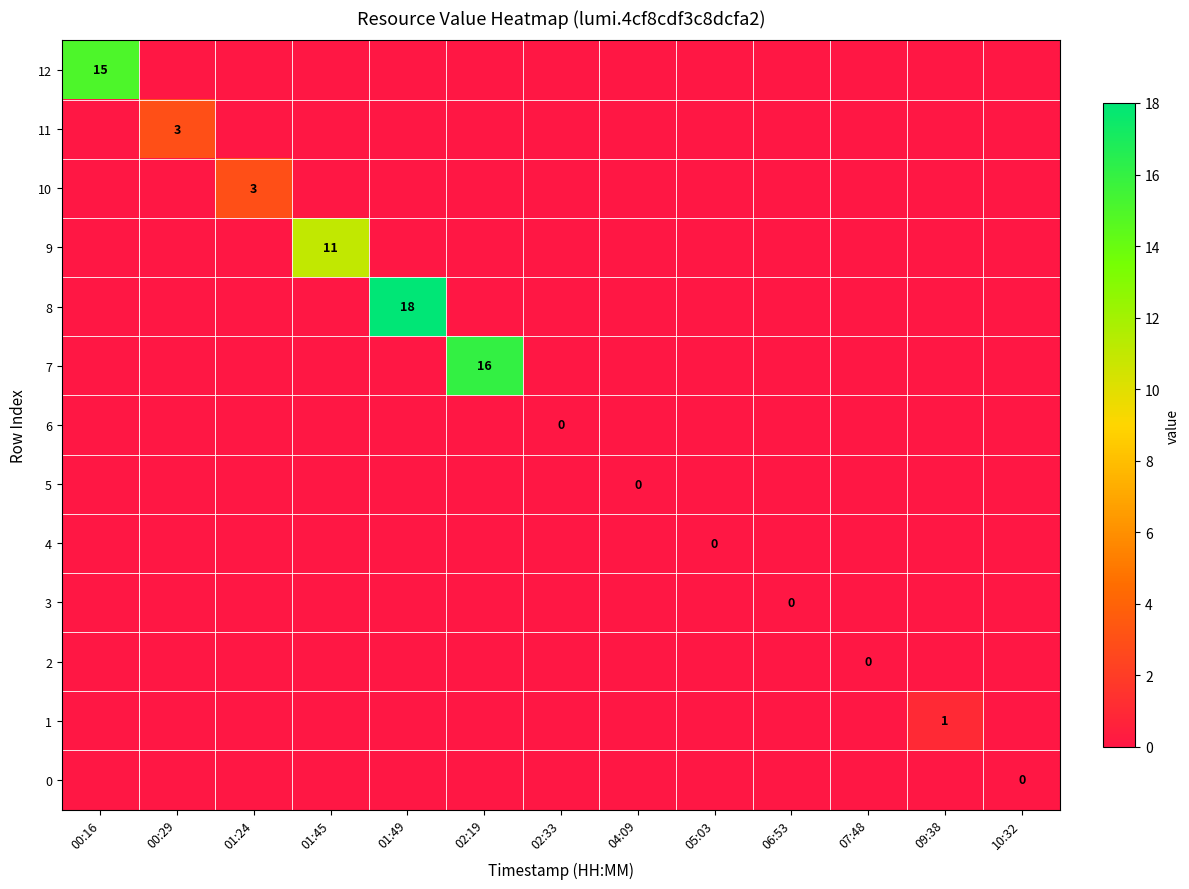

What is the total value across all series at 01:45?

11